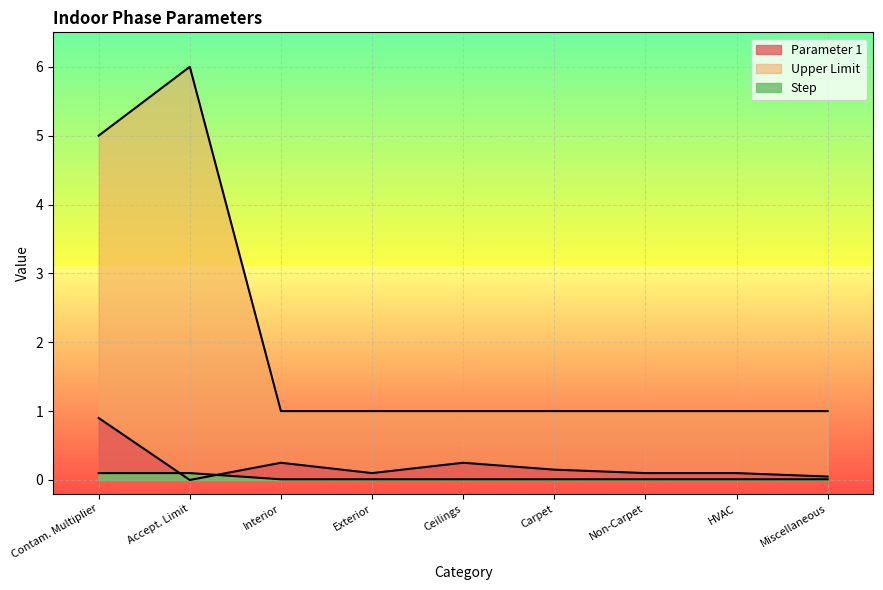

True or false: Upper Limit and Step cross at least once.

False